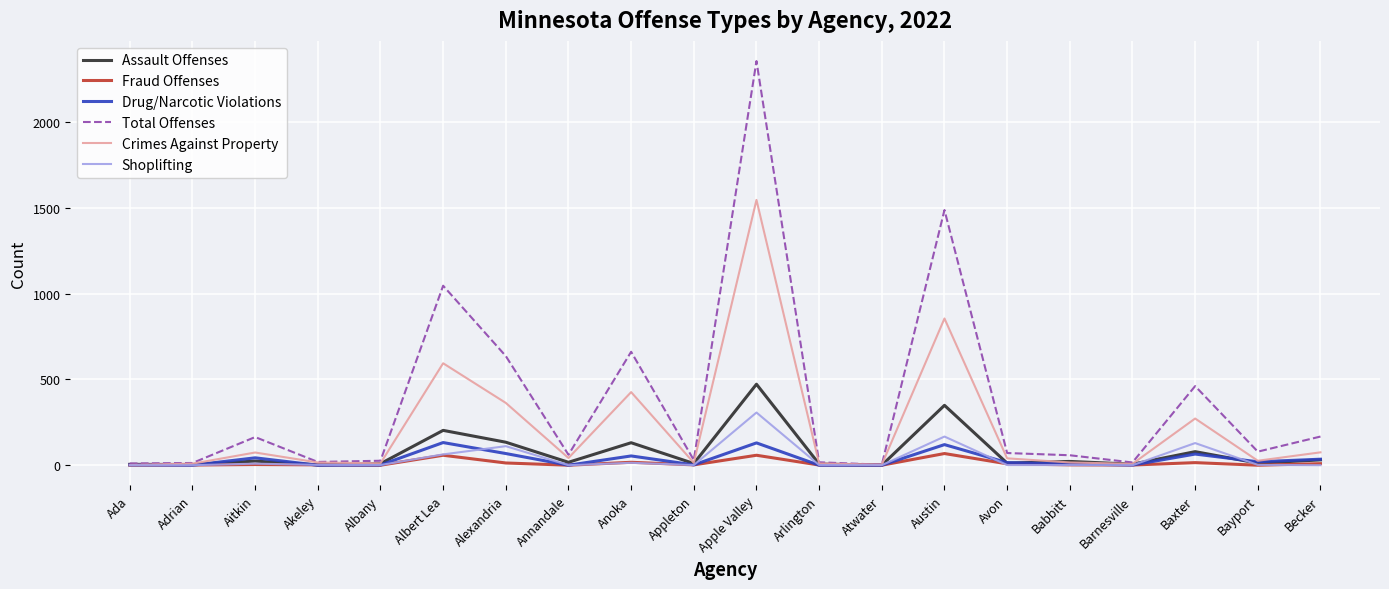

At which category does the chart reach its peak across all series?

Apple Valley